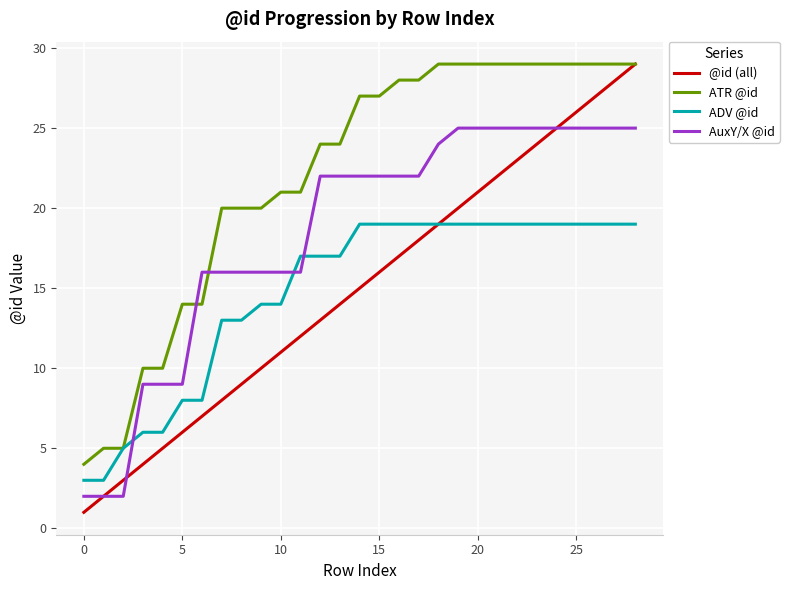

What is the highest value of the @id (all) series?

29